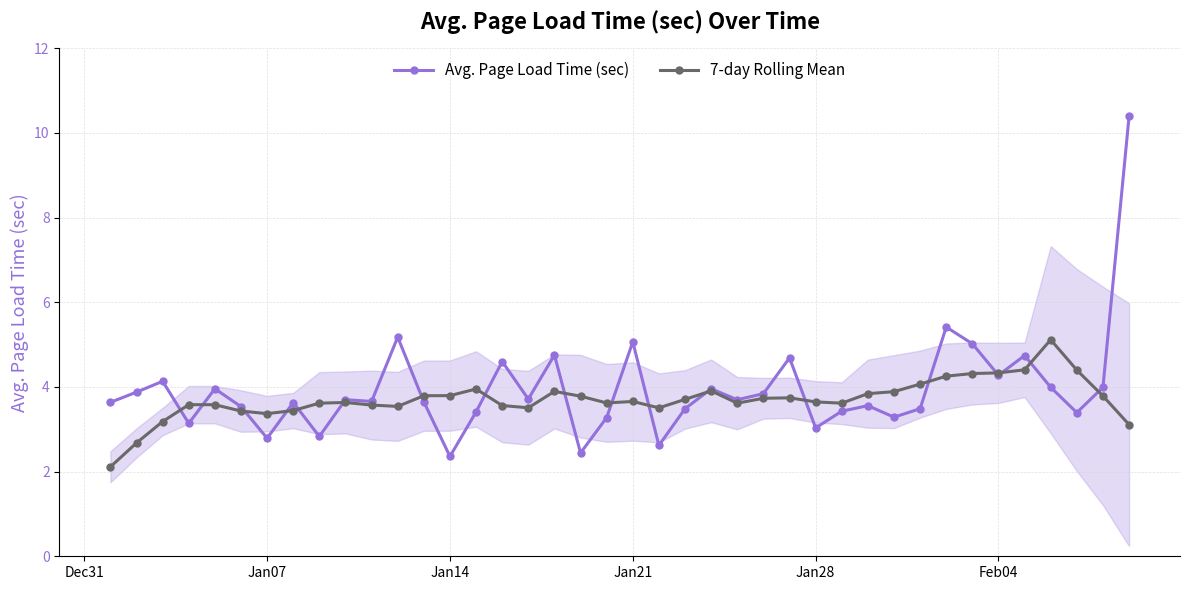

True or false: Avg. Page Load Time (sec) has more than 0 interior local peaks.

True